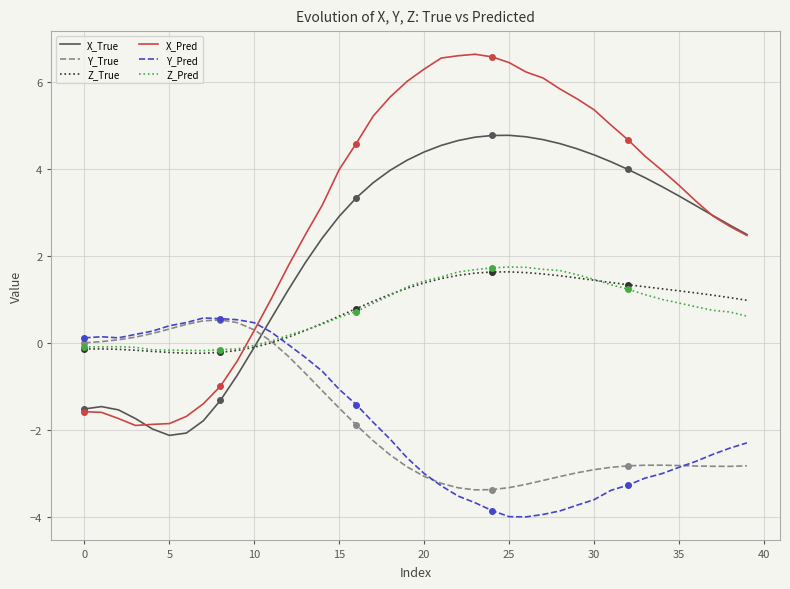

Which series has the largest total across all categories?

X_Pred